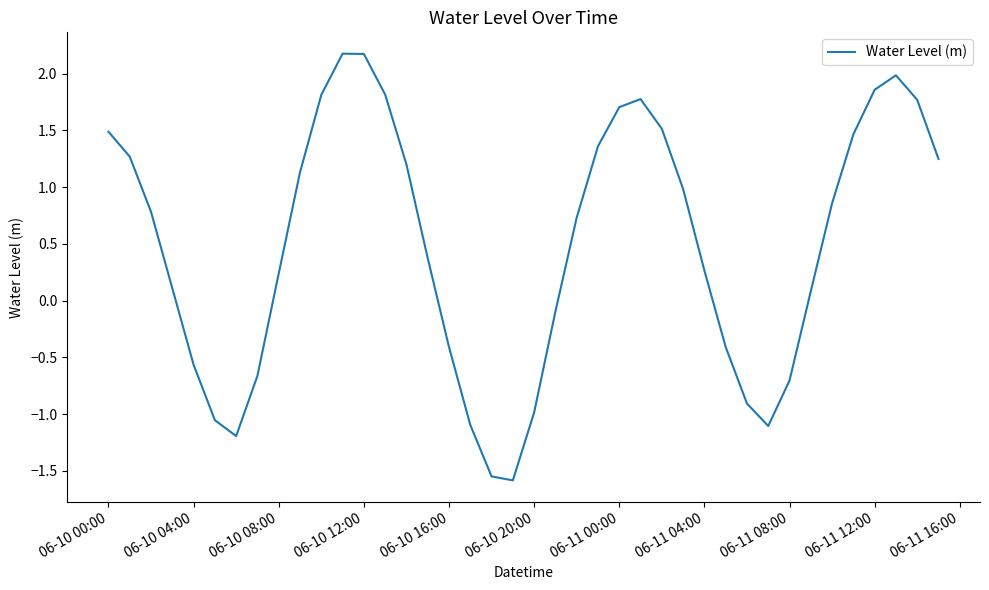

What is the greatest value displayed?

2.2